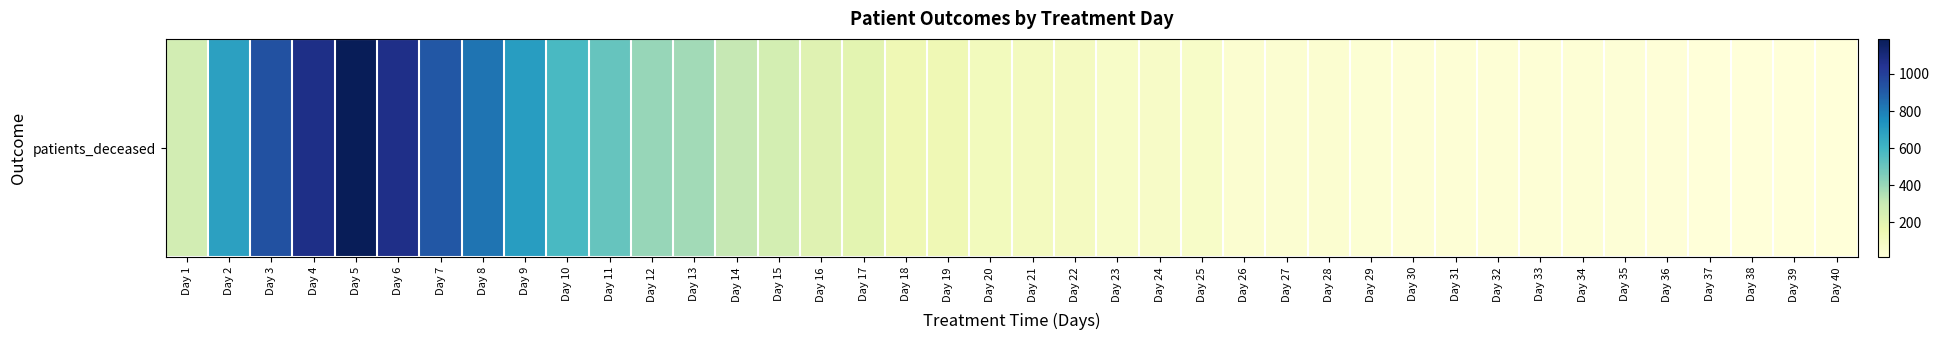

Rank the categories by value from highest to lowest.

Day 5, Day 4, Day 6, Day 3, Day 7, Day 8, Day 9, Day 2, Day 10, Day 11, Day 12, Day 13, Day 14, Day 1, Day 15, Day 16, Day 17, Day 19, Day 18, Day 20, Day 21, Day 22, Day 24, Day 23, Day 25, Day 26, Day 28, Day 27, Day 29, Day 31, Day 30, Day 32, Day 34, Day 33, Day 35, Day 36, Day 39, Day 37, Day 38, Day 40